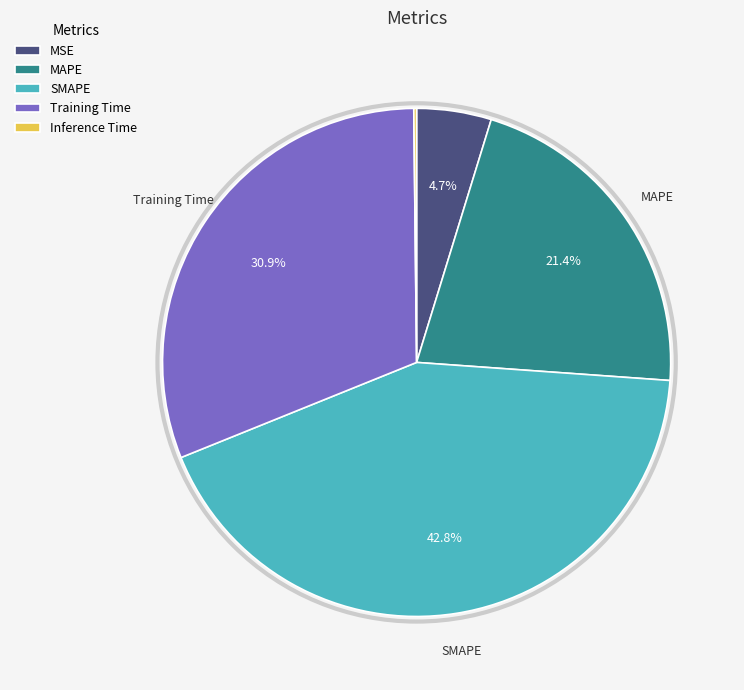

Is the sum of SMAPE and MSE greater than half?

No